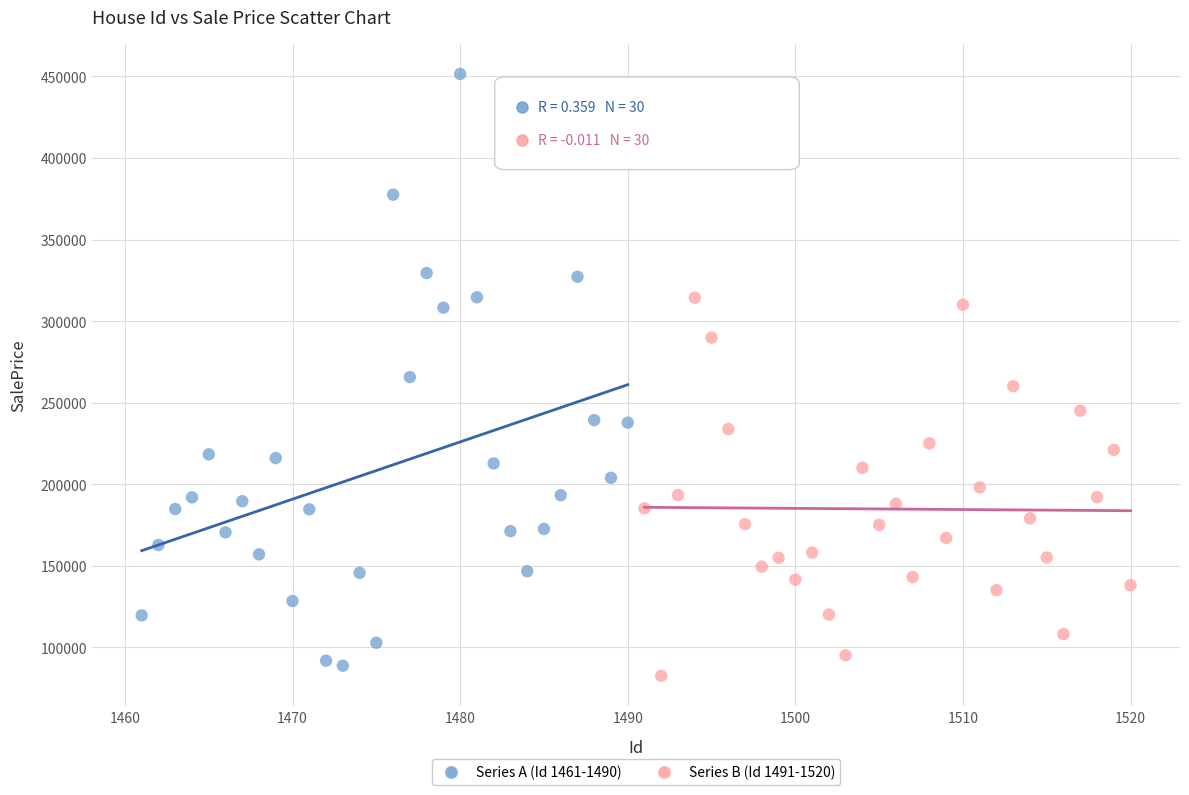

Which series has the largest Y range (max minus min)?

Series A (Id 1461-1490)